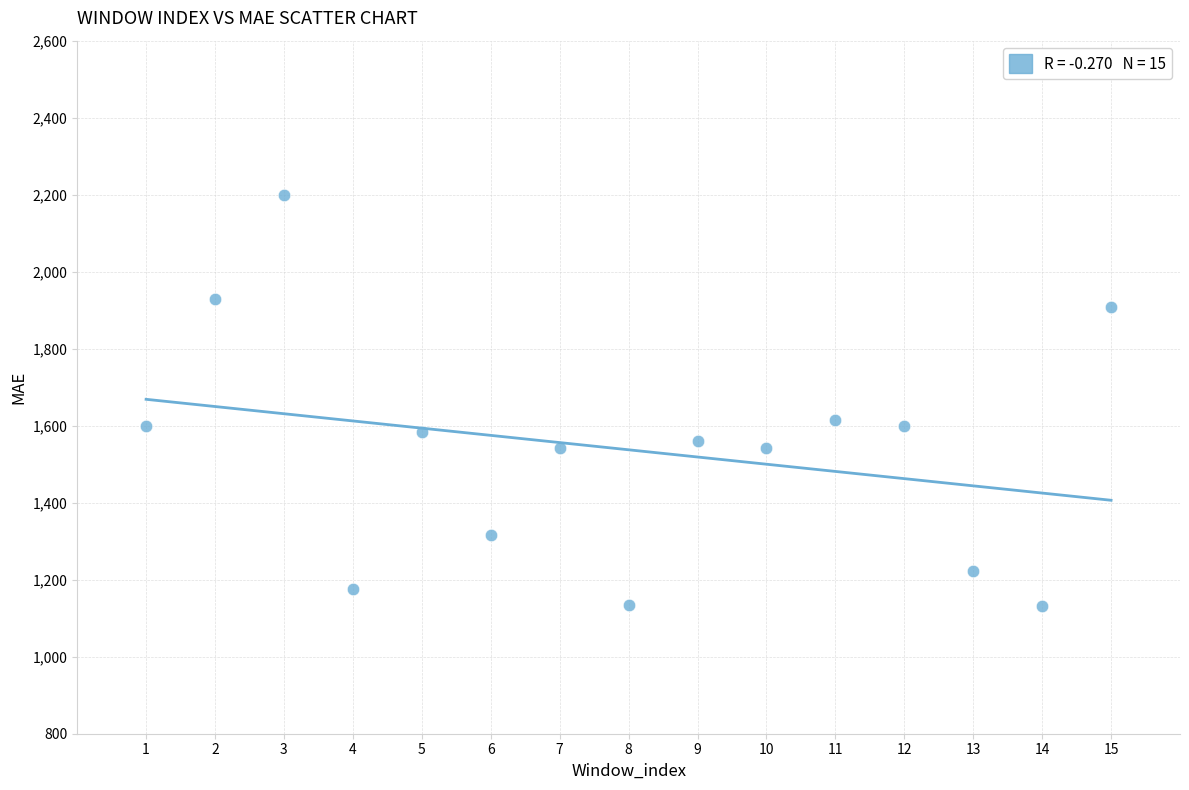

What is the range of Y values (max minus min)?

1066.8